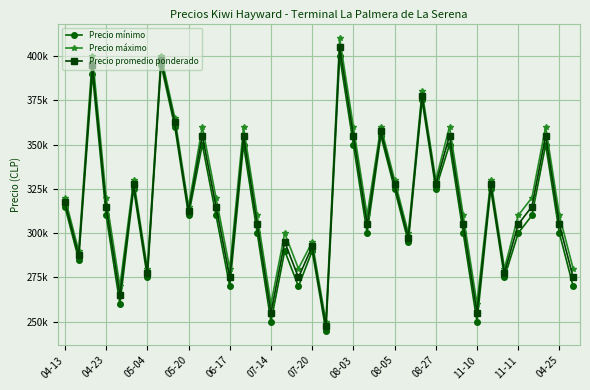

What are all the series names shown in the legend?

Precio mínimo, Precio máximo, Precio promedio ponderado